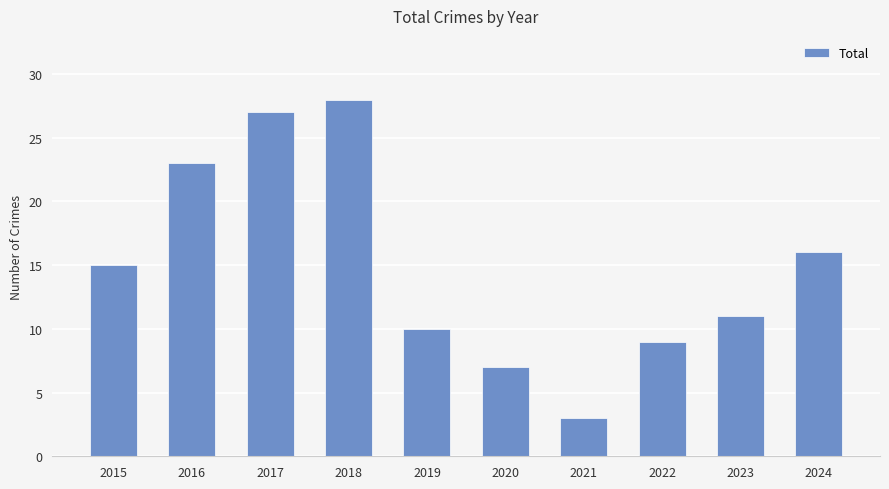

Where is the data nearest to the value 15?

2015